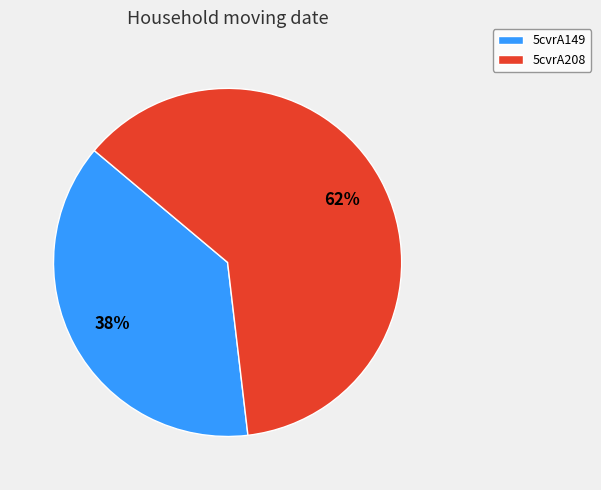

How many slices are in this pie chart?

2